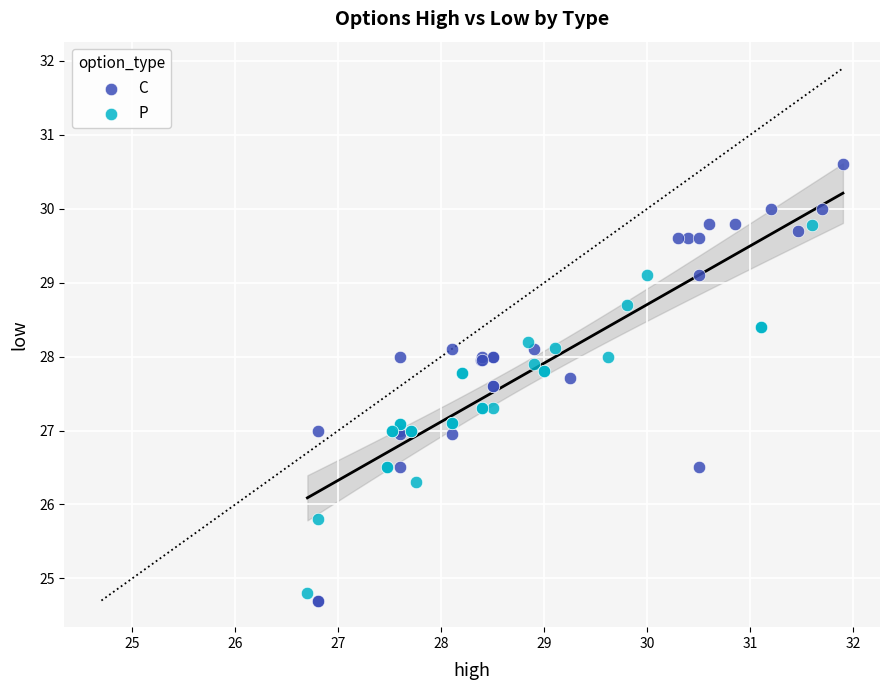

Which series contains the highest Y value?

C